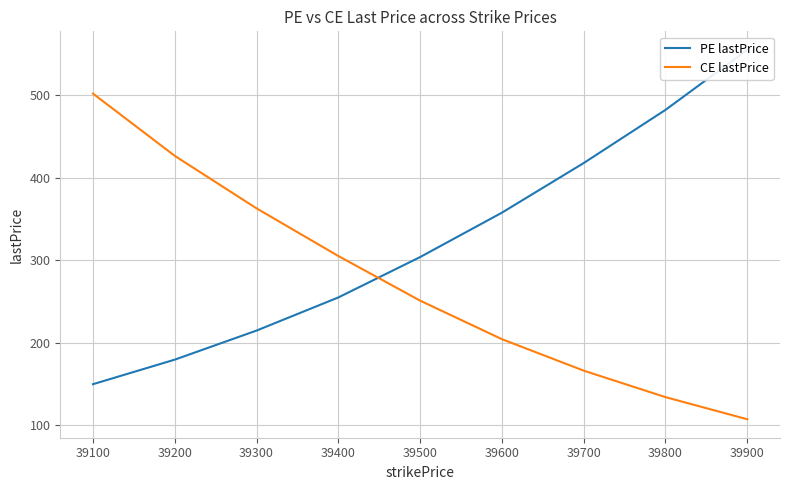

Rank the categories by CE lastPrice value from highest to lowest.

39100, 39200, 39300, 39400, 39500, 39600, 39700, 39800, 39900